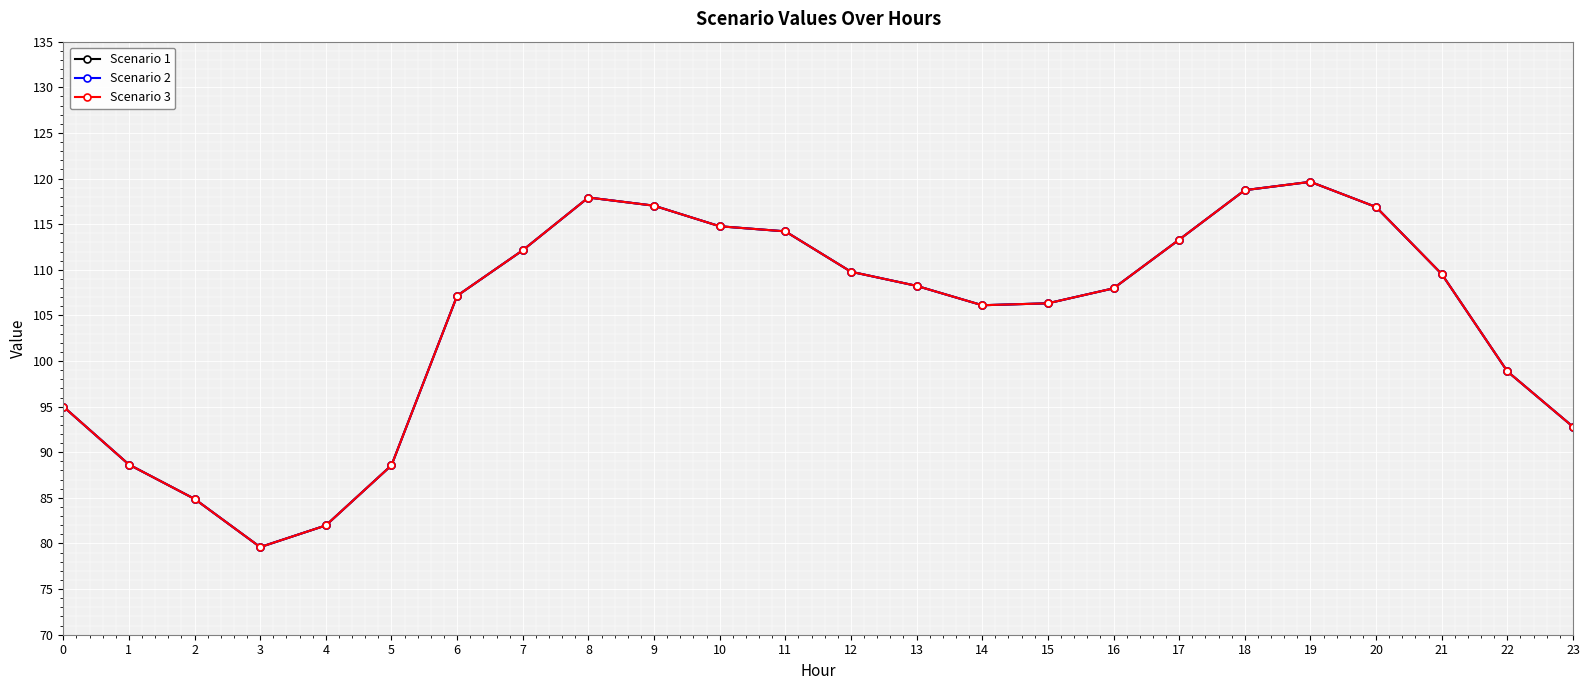

Is this an area chart (filled region under the line)?

No